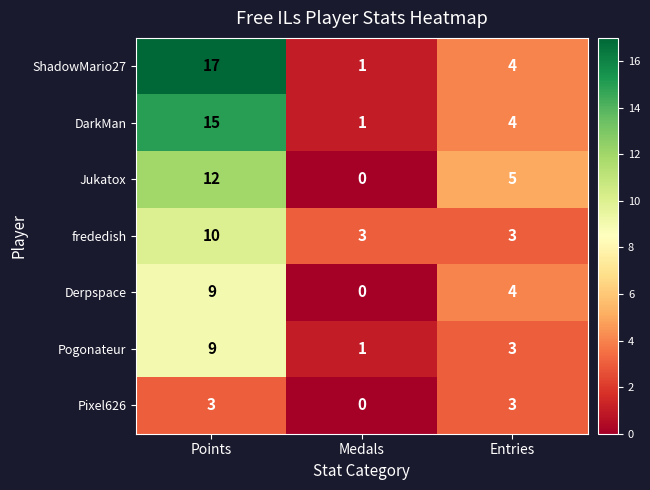

Which series has the largest range (max minus min)?

ShadowMario27